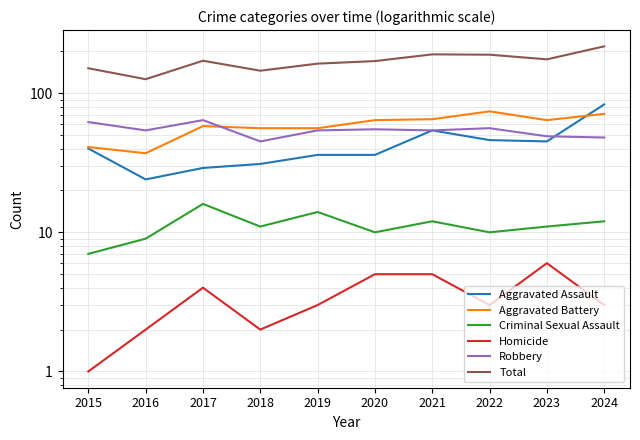

Which series changed the most between 2015 and 2020?

Aggravated Battery